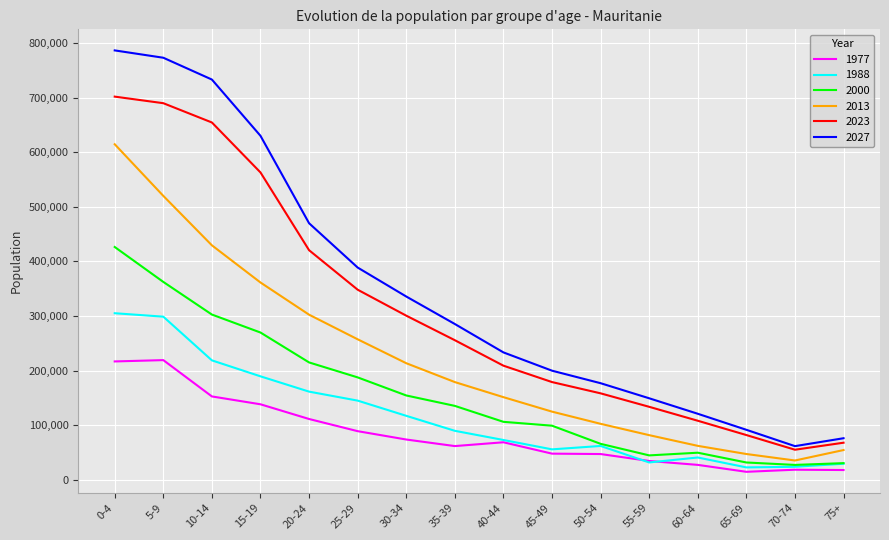

Does the chart display data point markers on the line(s)?

No